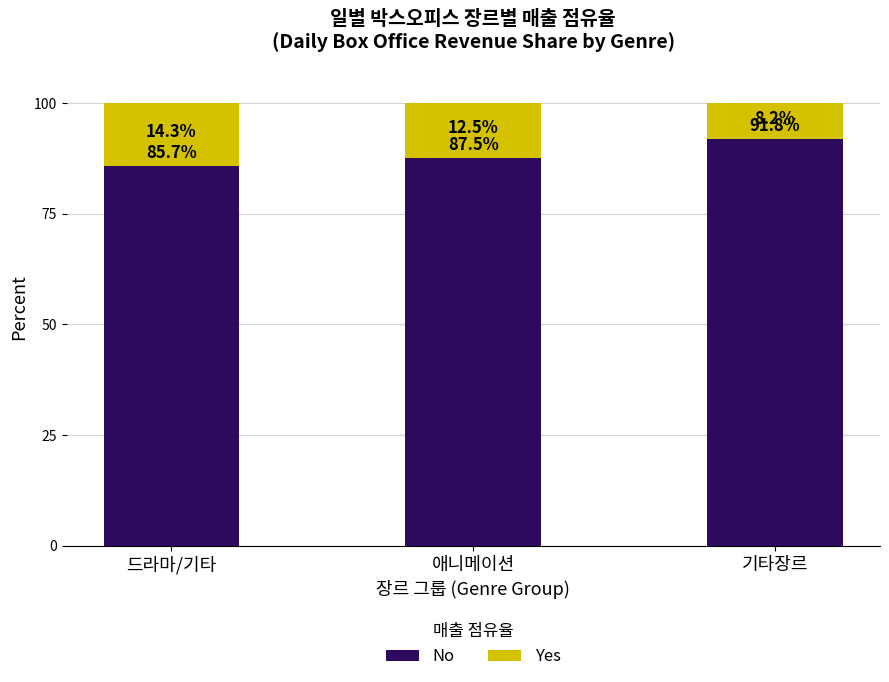

At which label is No closest to 88?

애니메이션